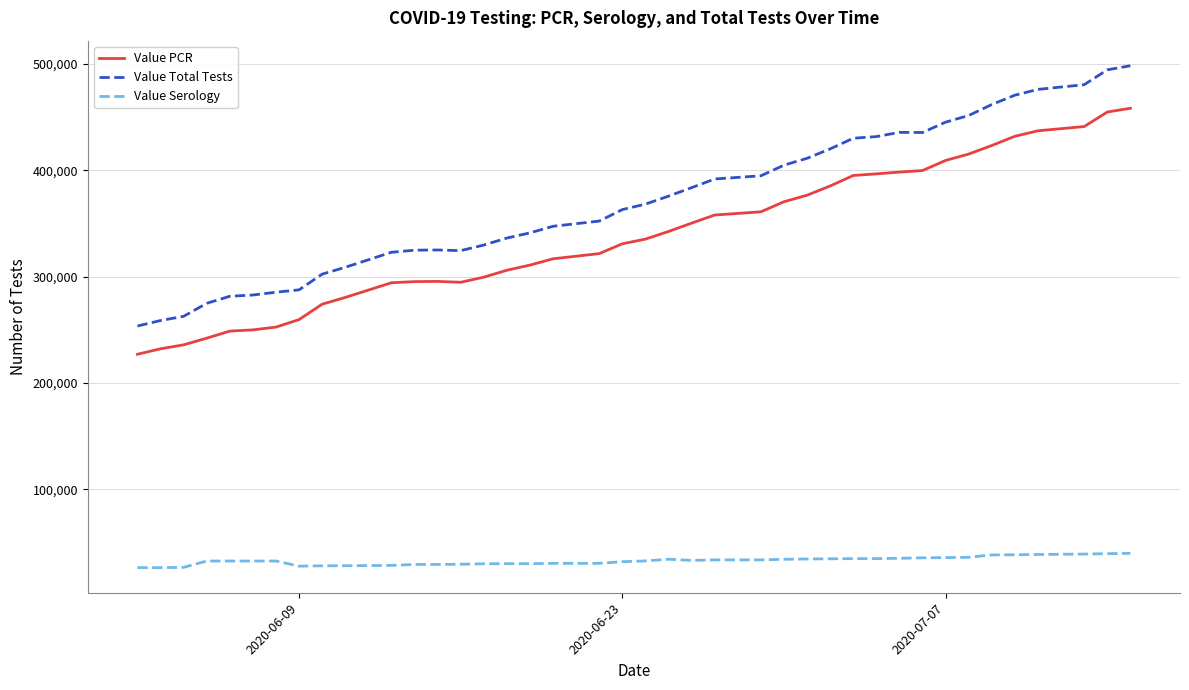

True or false: Value Serology and Value Total Tests cross at least once.

False